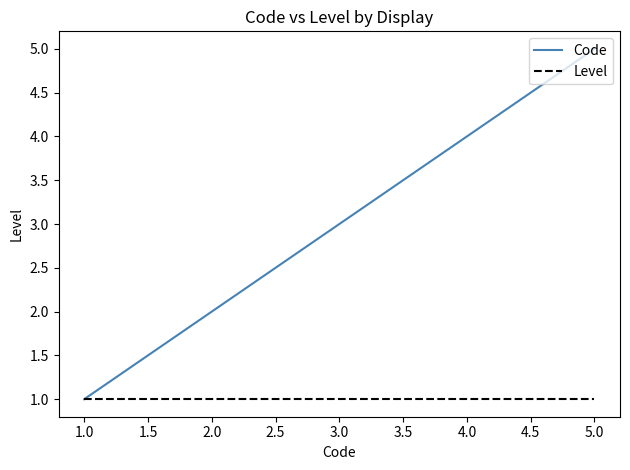

What value does the Level series have at 1.0?

1